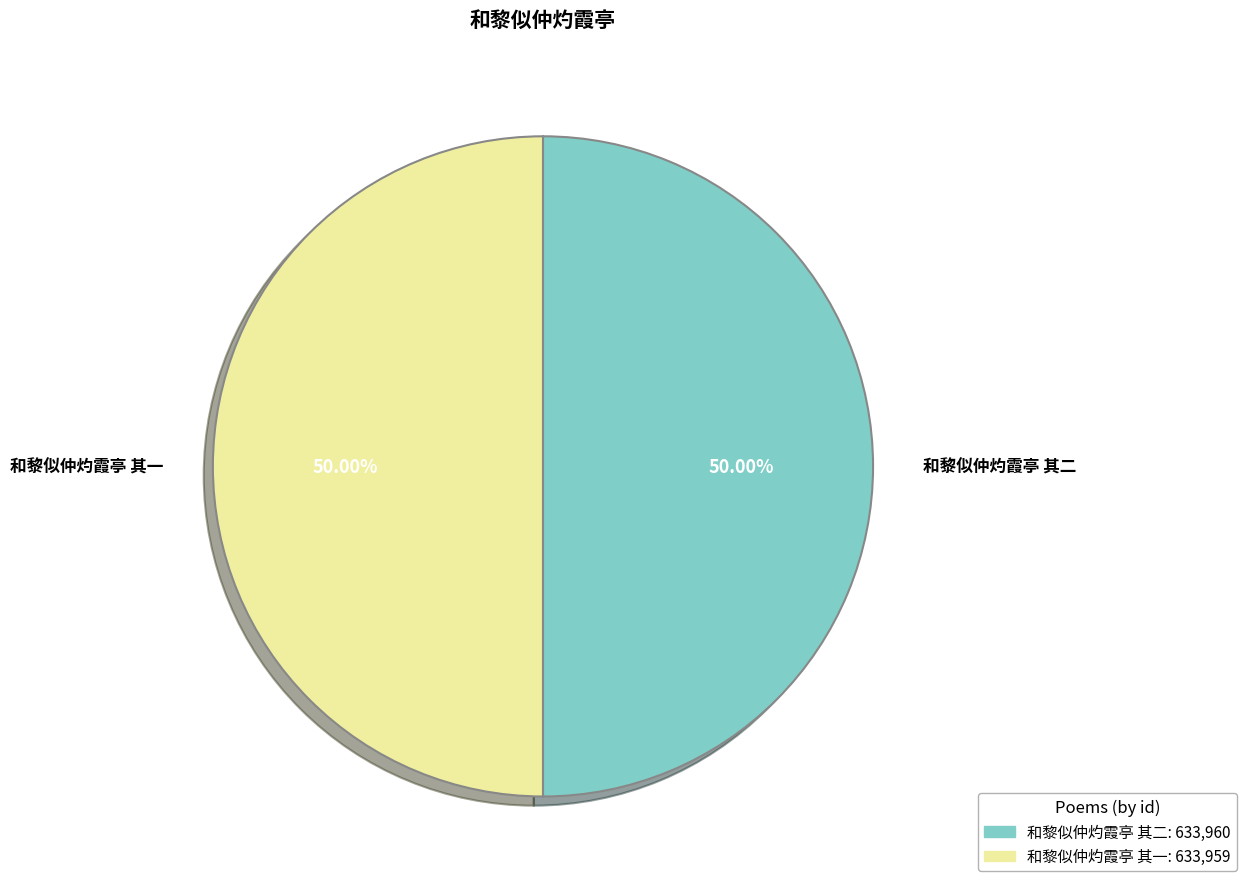

The 和黎似仲灼霞亭 其二 slice represents 50% of the pie. True or false?

True